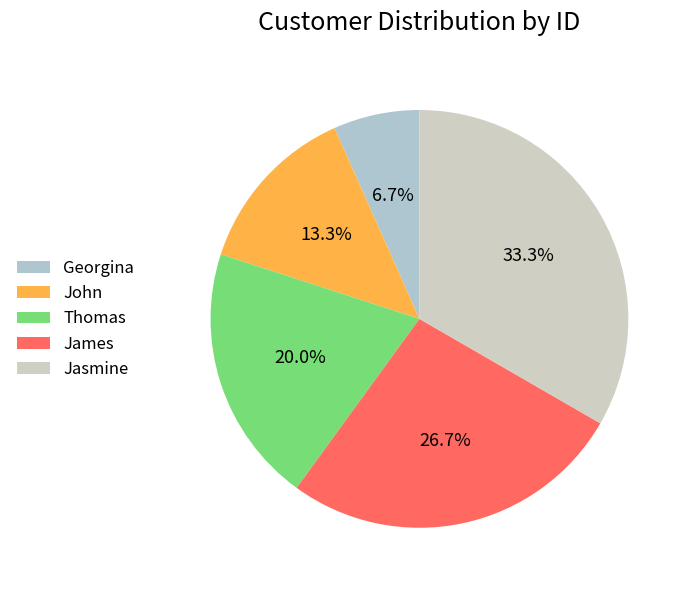

To the nearest percent, what is the average slice percentage?

20%